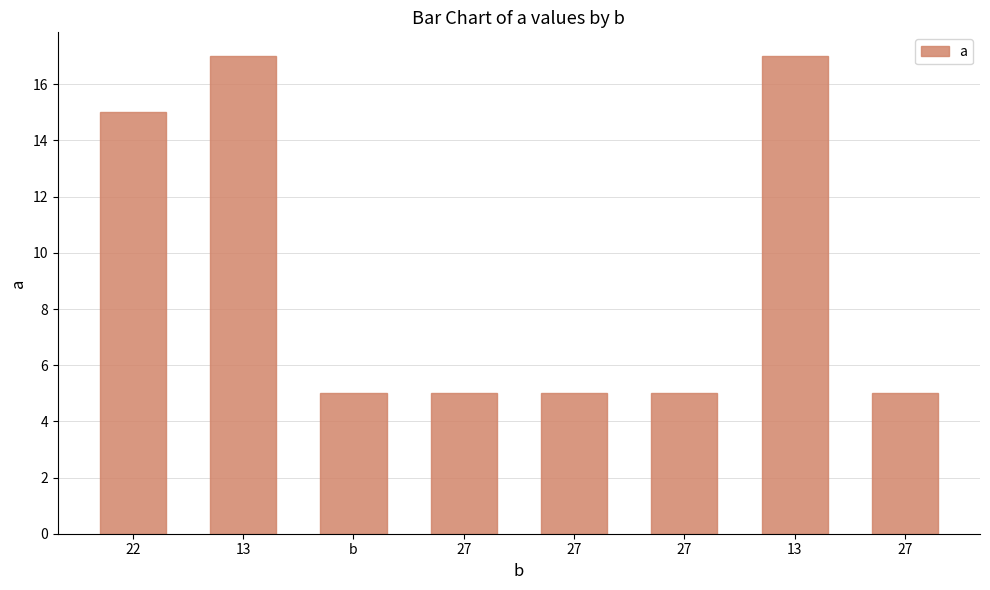

List the labels in order of value, largest first.

13, 13, 22, b, 27, 27, 27, 27